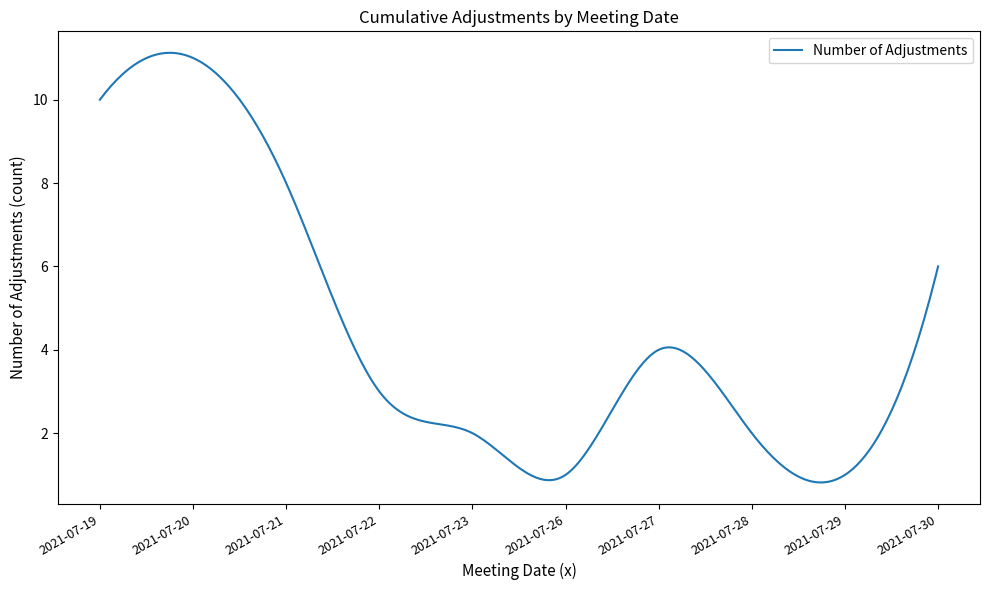

What is the minimum value shown in the chart?

0.8